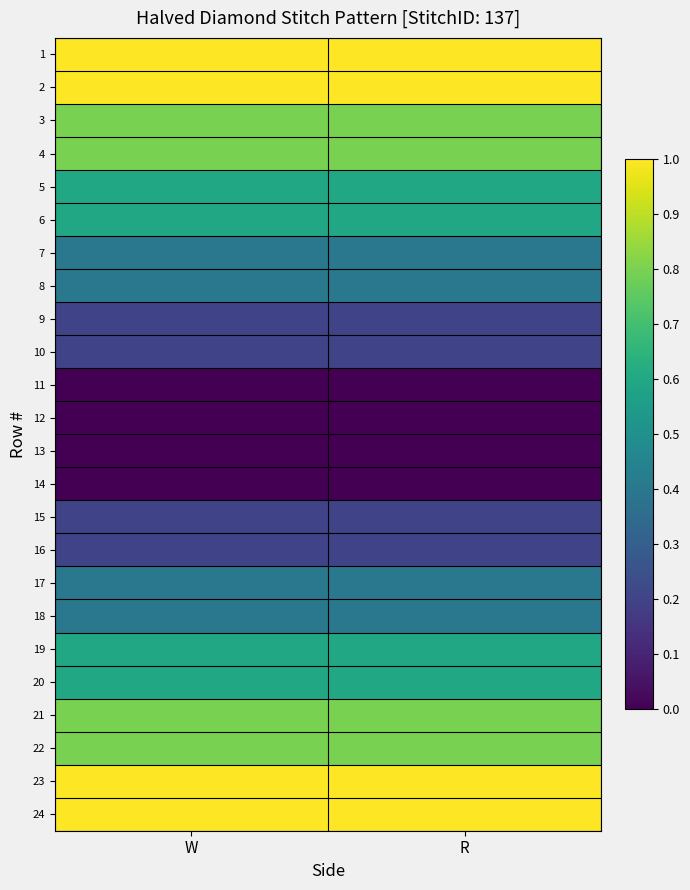

Reading left to right, transcribe all the data shown in this chart.

1: W=1.0	R=1.0
2: W=1.0	R=1.0
3: W=0.8	R=0.8
4: W=0.8	R=0.8
5: W=0.6	R=0.6
6: W=0.6	R=0.6
7: W=0.4	R=0.4
8: W=0.4	R=0.4
9: W=0.2	R=0.2
10: W=0.2	R=0.2
11: W=0.0	R=0.0
12: W=0.0	R=0.0
13: W=0.0	R=0.0
14: W=0.0	R=0.0
15: W=0.2	R=0.2
16: W=0.2	R=0.2
17: W=0.4	R=0.4
18: W=0.4	R=0.4
19: W=0.6	R=0.6
20: W=0.6	R=0.6
21: W=0.8	R=0.8
22: W=0.8	R=0.8
23: W=1.0	R=1.0
24: W=1.0	R=1.0